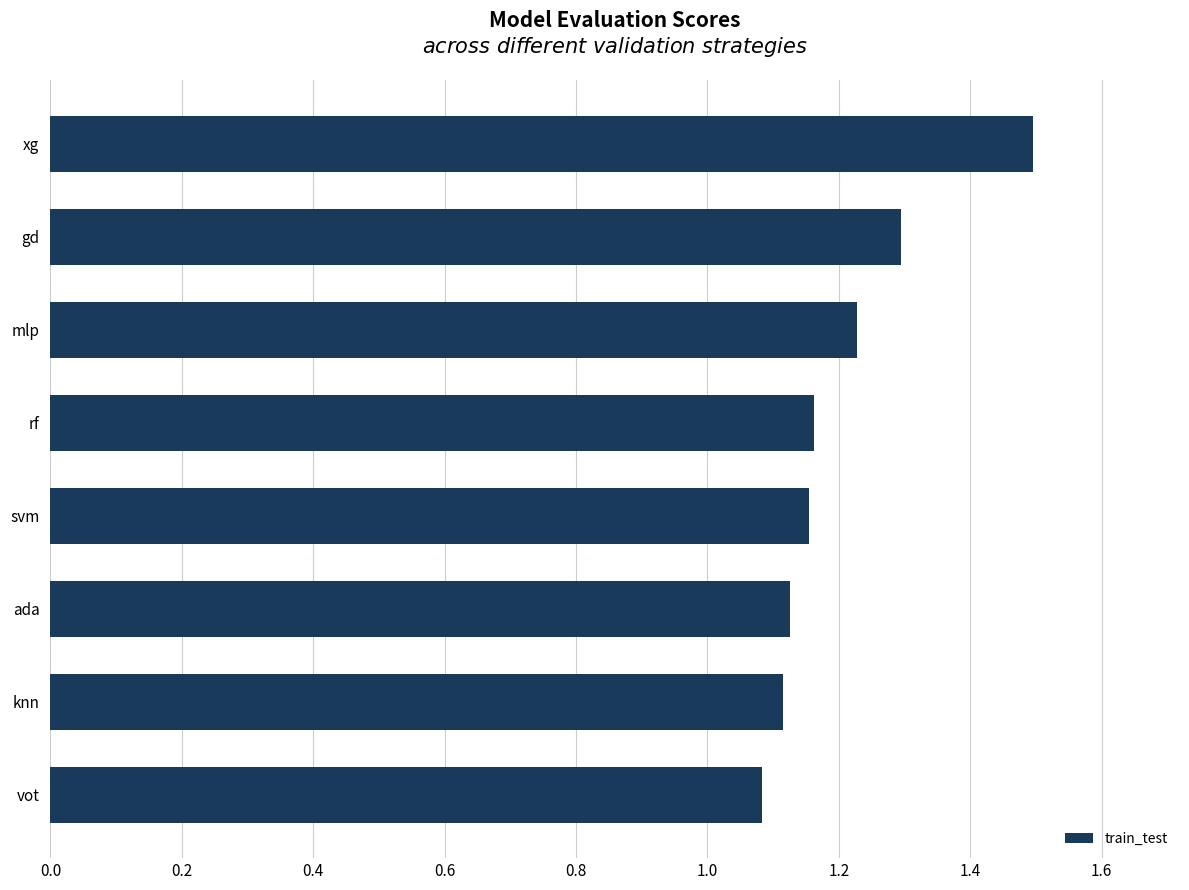

Between svm and vot, which is larger?

svm